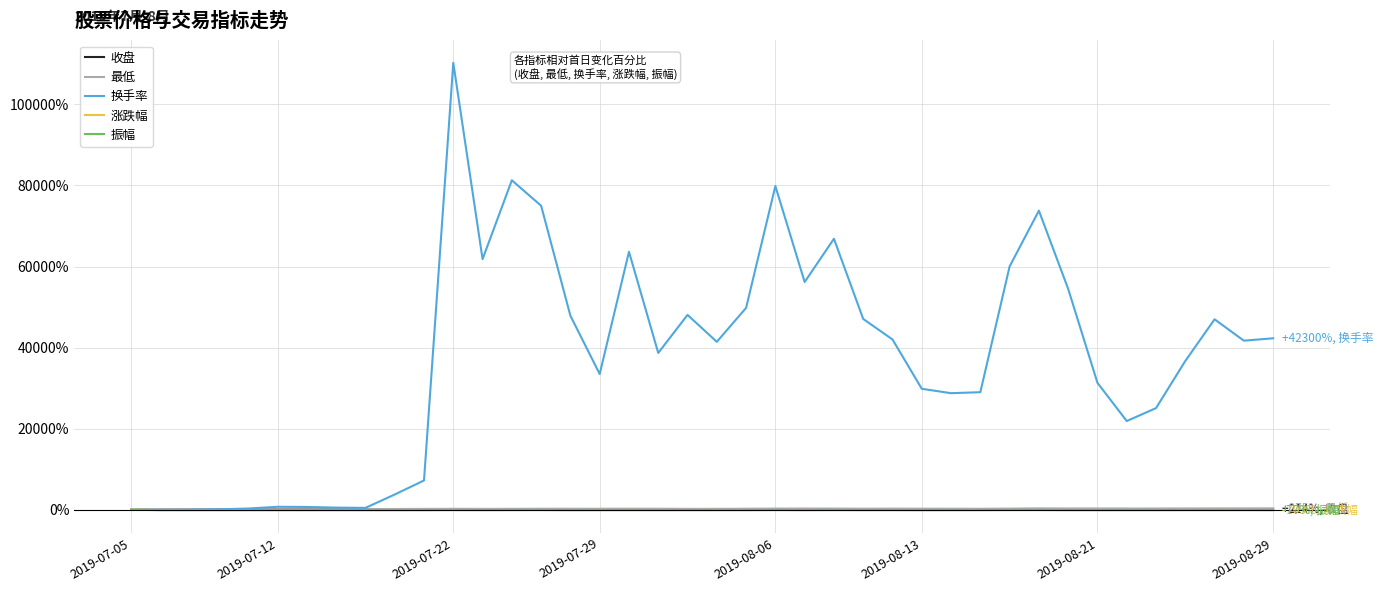

Which series has the largest range (max minus min)?

换手率